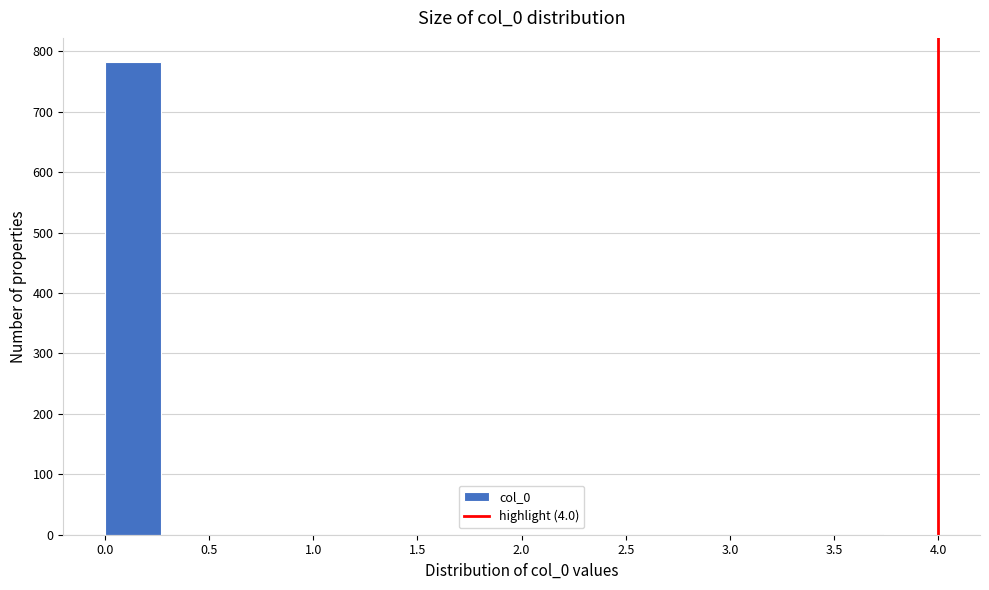

How tall is the bar that spans 0.00 to 0.25 on the x-axis? Neither the bar edges nor the heights are printed on the chart, so give them approximately, as read against the axes.

780